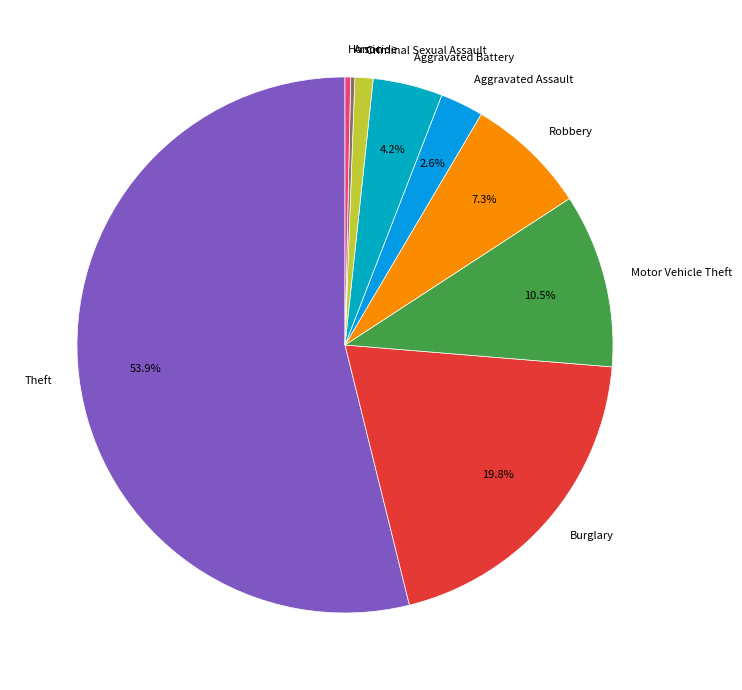

What is the ratio of the value at Theft to the value at Robbery?

7.4